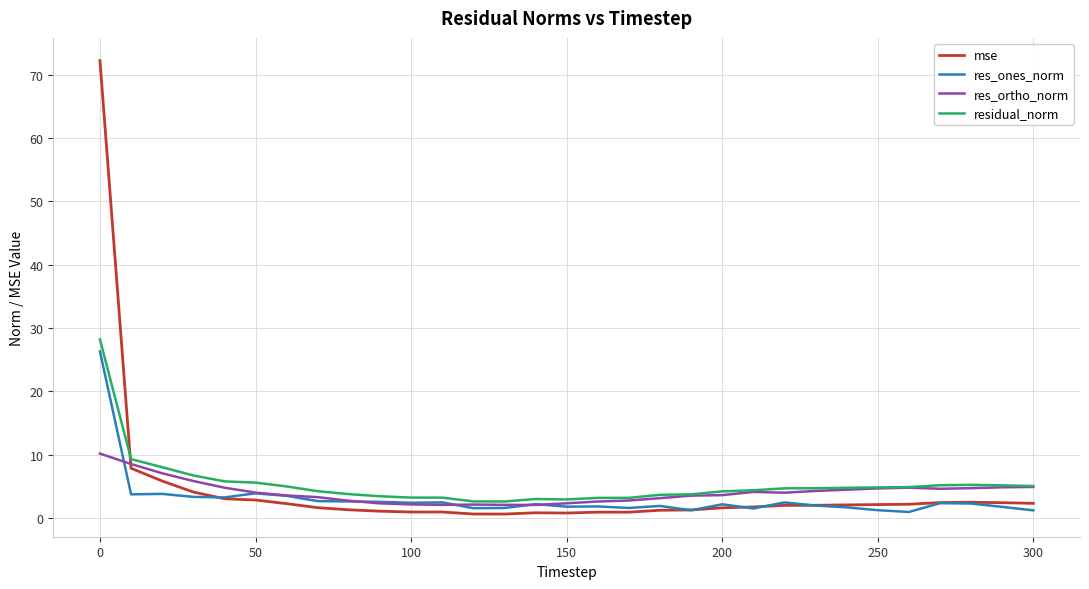

After their last crossing, which series has the higher values: mse or residual_norm?

residual_norm